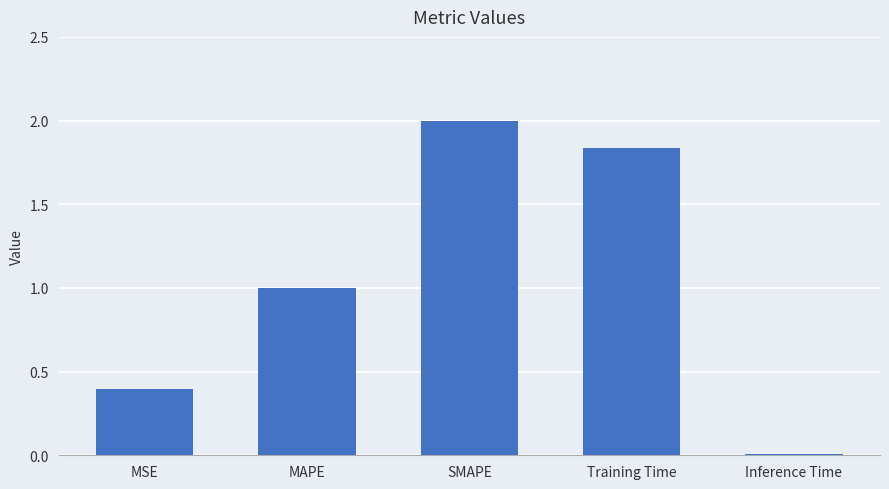

What is the average value?

1.0